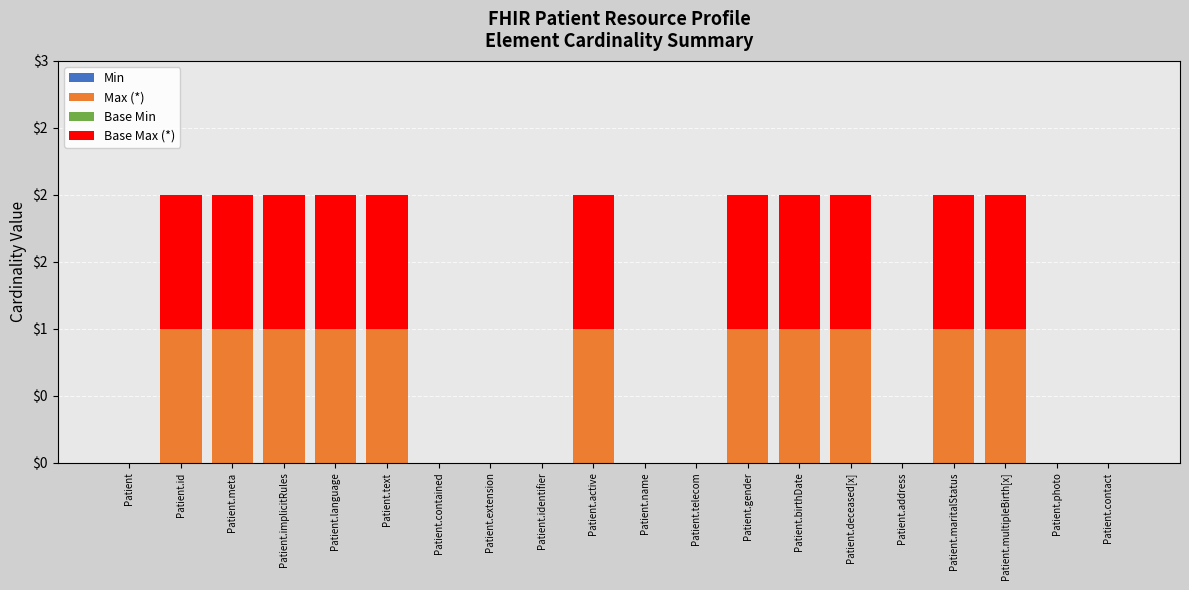

Does the chart contain stacked bars?

Yes